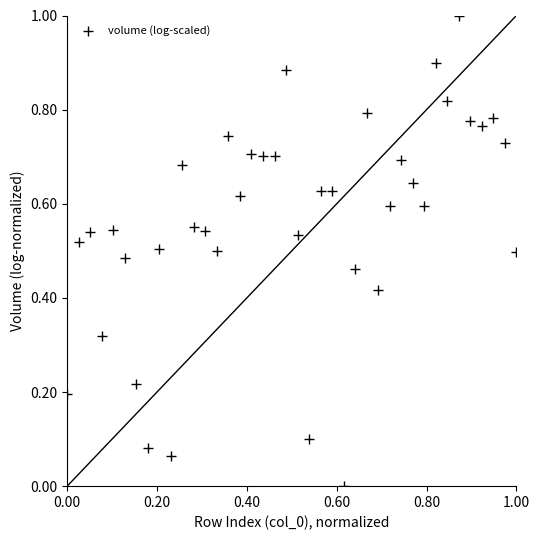

What is the range of Y values (max minus min)?

1.0